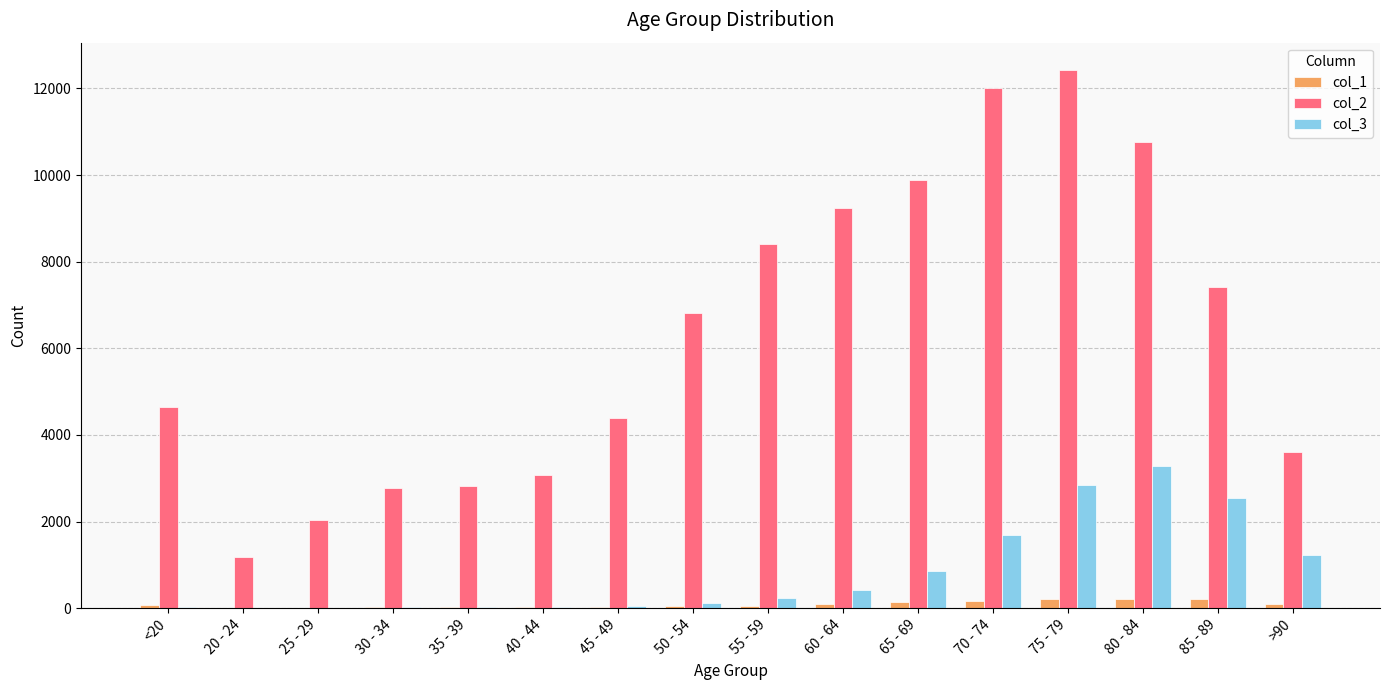

Are the bars grouped side by side (vs. stacked)?

Yes